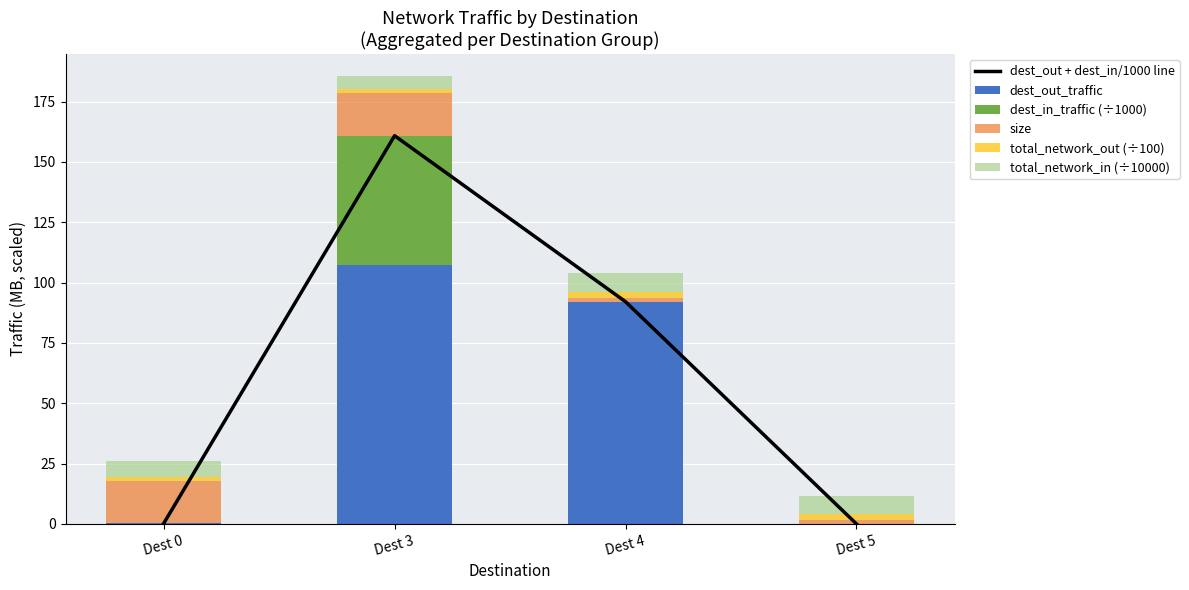

Reading left to right, extract all data points from this chart.

dest_out + dest_in/1000 line: 0.2	160.9	92.1	0.0
dest_out_traffic: 0.2	107.3	91.9	0.0
dest_in_traffic (÷1000): 0.0	53.6	0.1	0.0
size: 17.6	17.7	1.6	1.6
total_network_out (÷100): 1.8	1.6	2.6	2.6
total_network_in (÷10000): 6.5	5.4	7.5	7.5